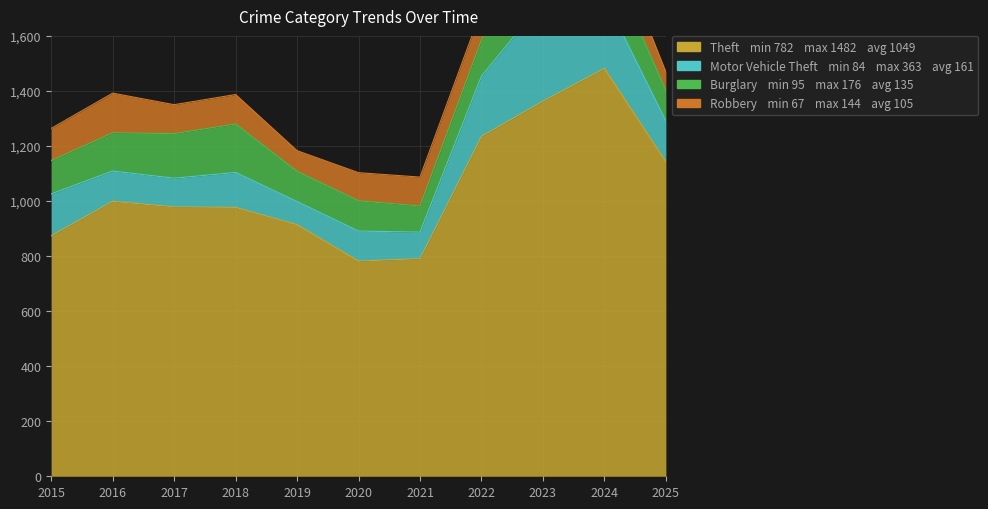

After their last crossing, which series has the higher values: Robbery or Burglary?

Burglary